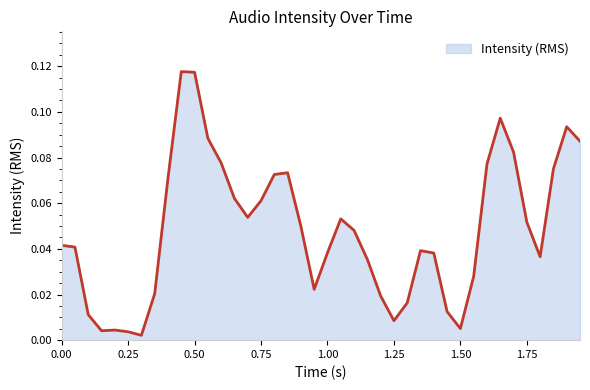

How many lines are shown in the chart?

1